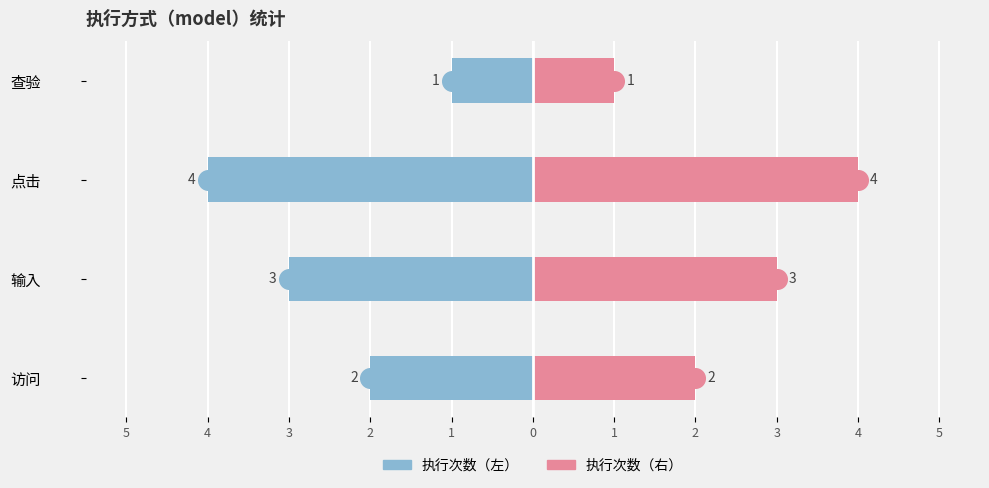

Which series reaches the minimum Y coordinate?

执行次数（左）